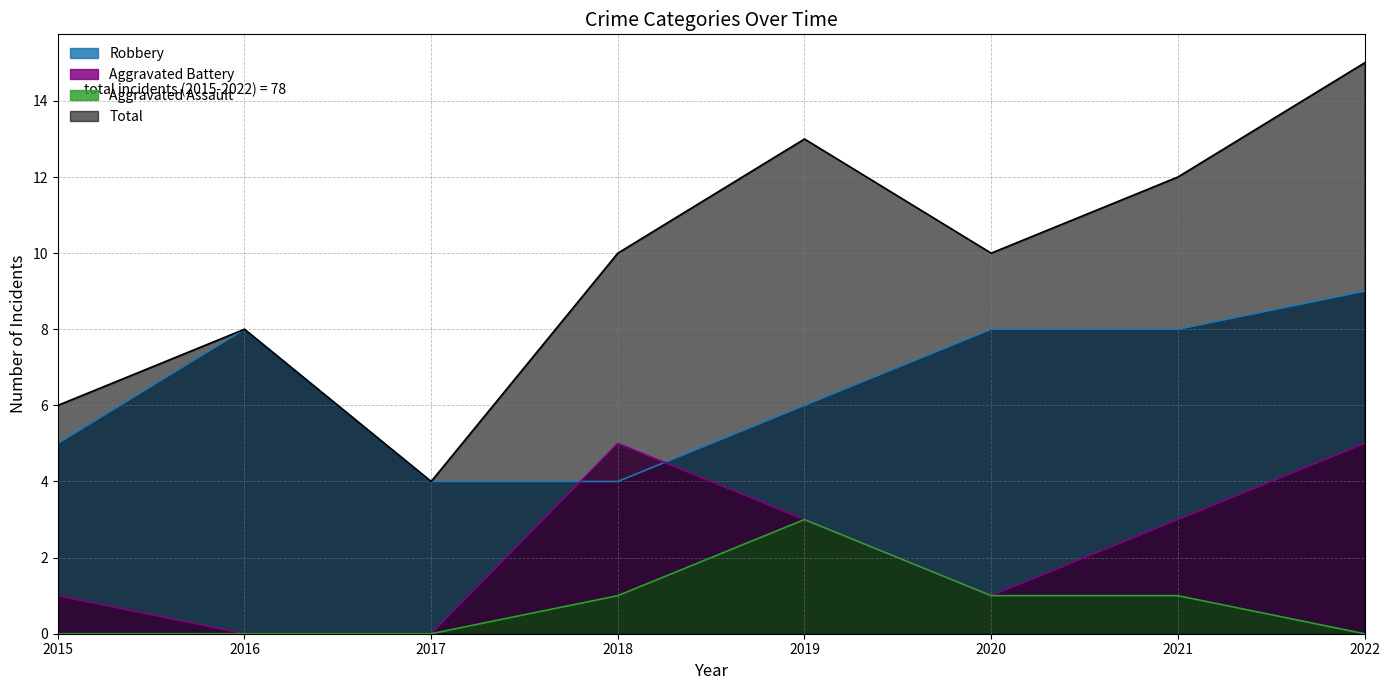

What is the maximum value for Aggravated Assault?

3